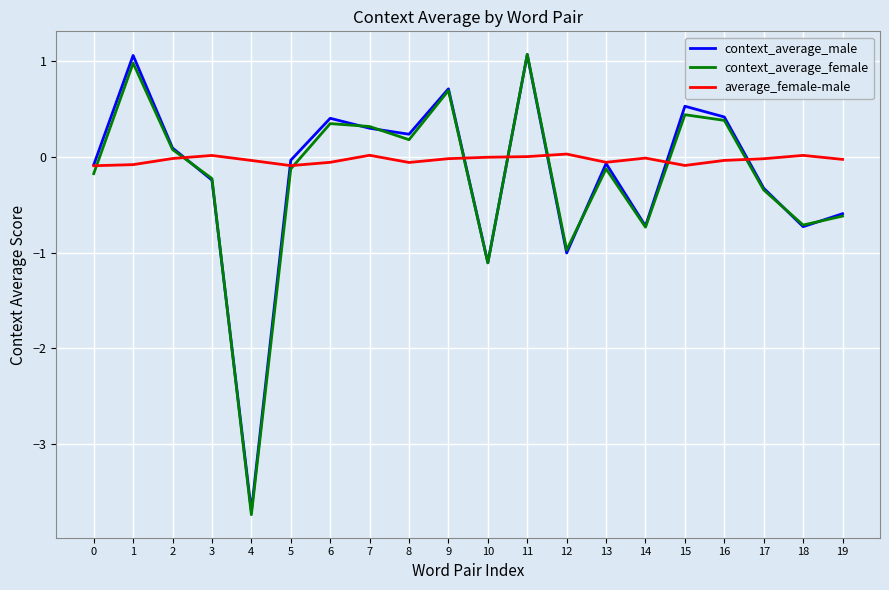

What is the difference between the maximum and minimum values in the context_average_female series?

4.8